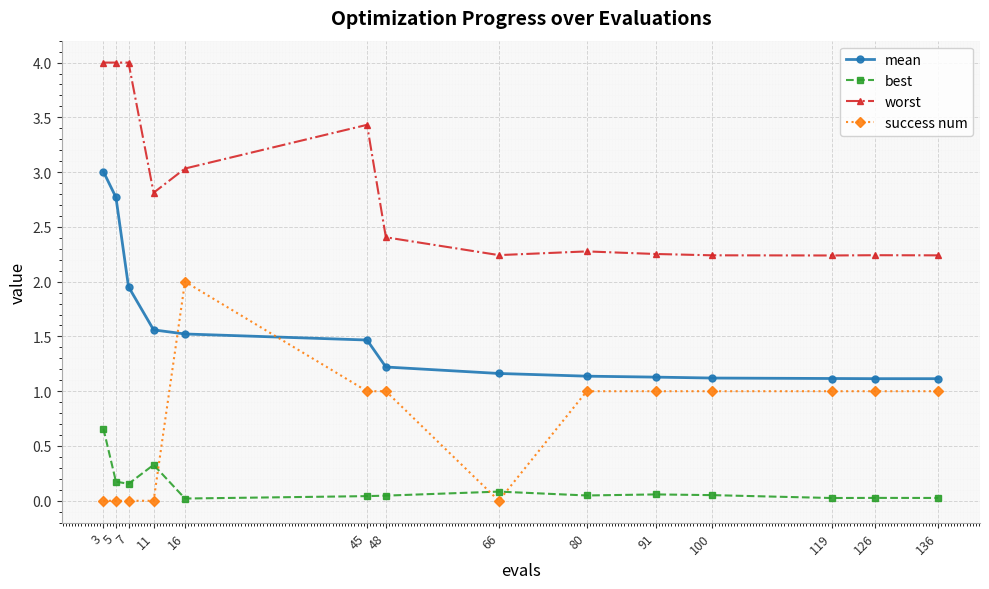

What is the maximum value for best?

0.7